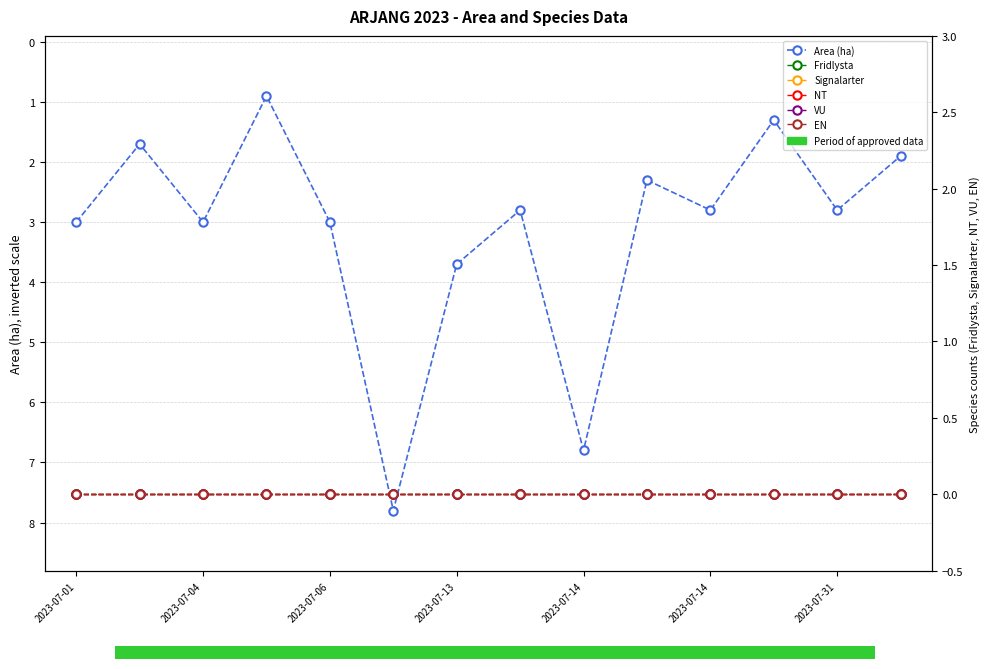

Which series has the widest spread of values?

Area (ha)